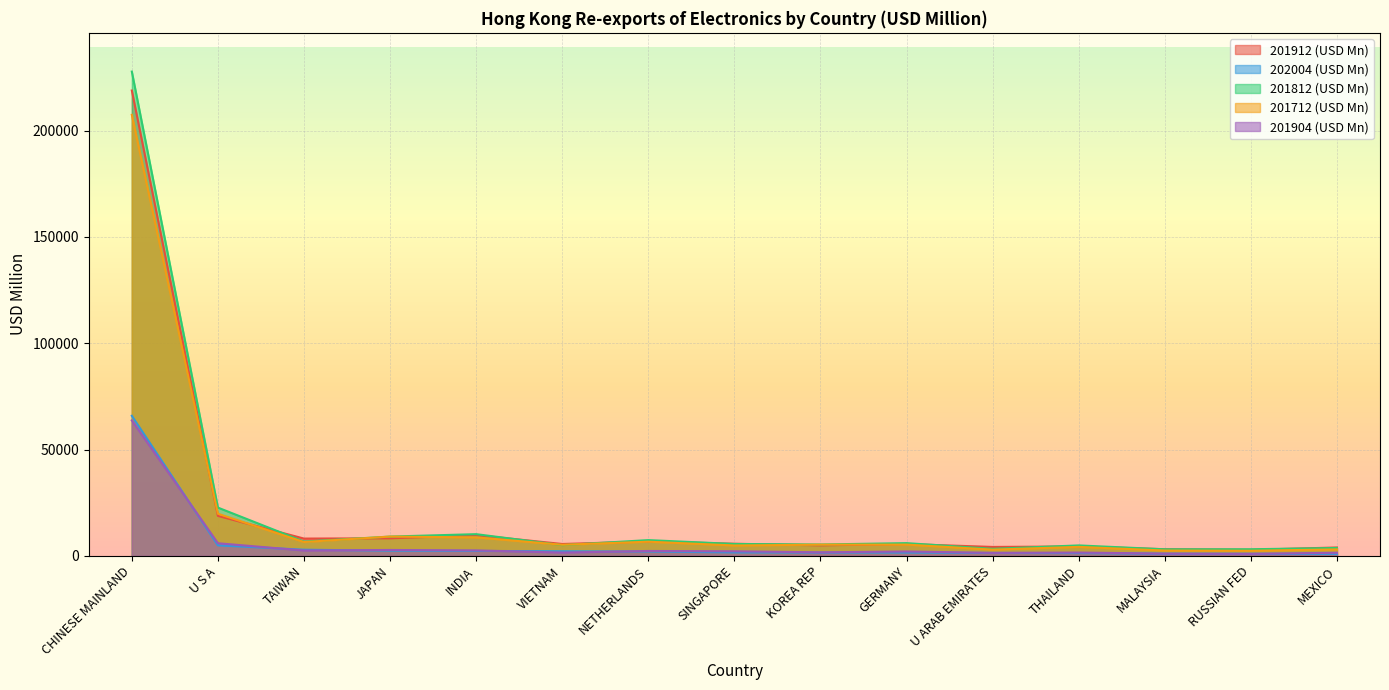

At which category does 201812 (USD Mn) reach its first local valley?

TAIWAN